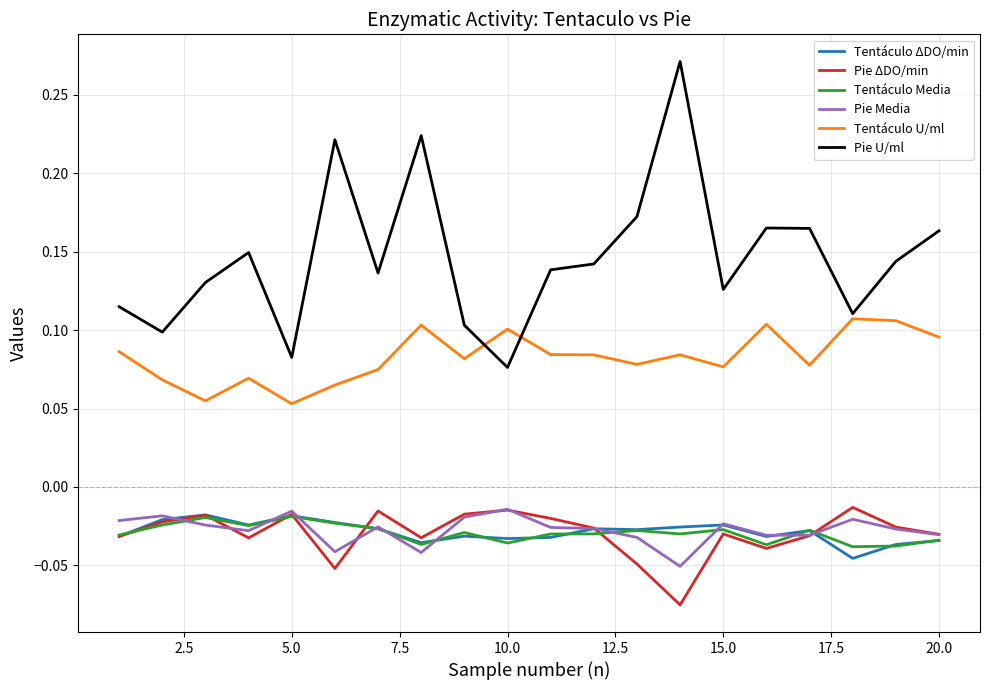

In Tentáculo U/ml, how many points are higher than both neighbors (excluding endpoints)?

6